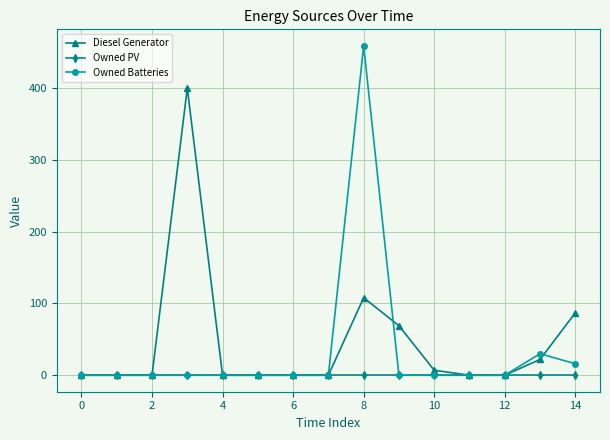

Which series has the widest spread of values?

Owned Batteries